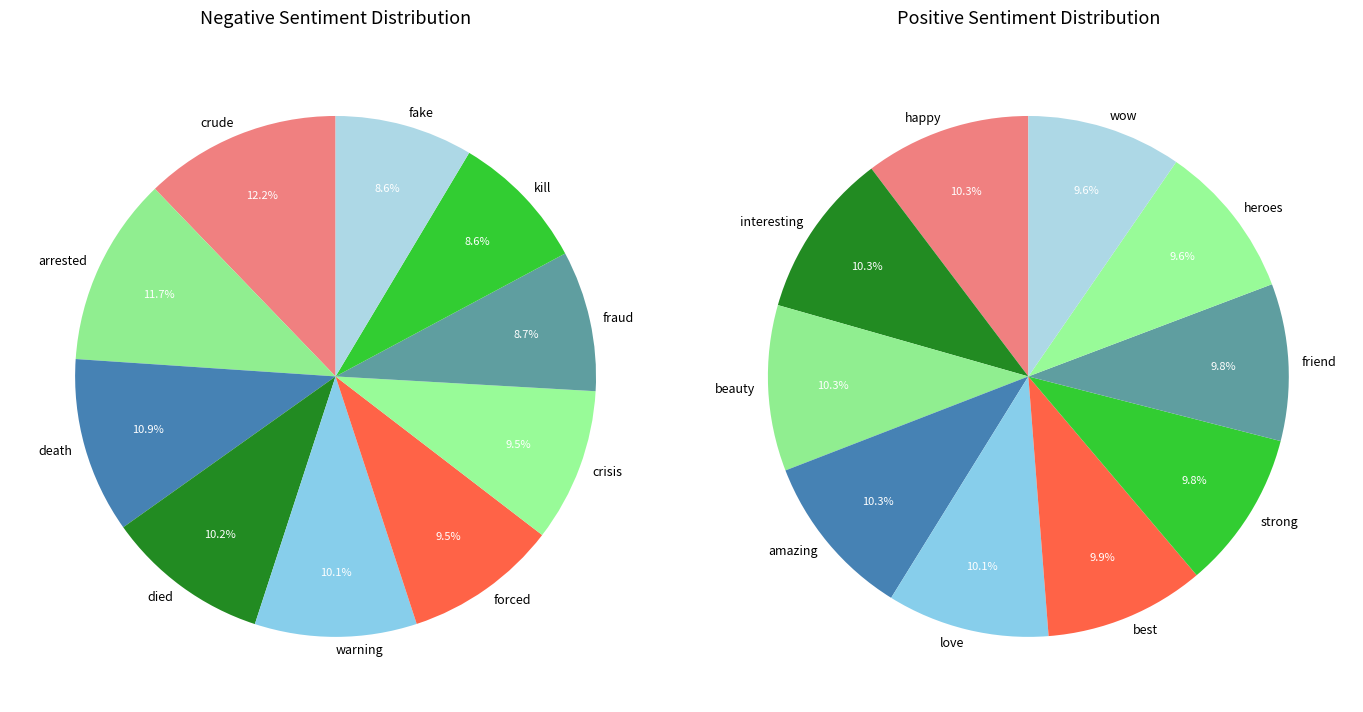

The 6 slice represents 10% of the pie. True or false?

True